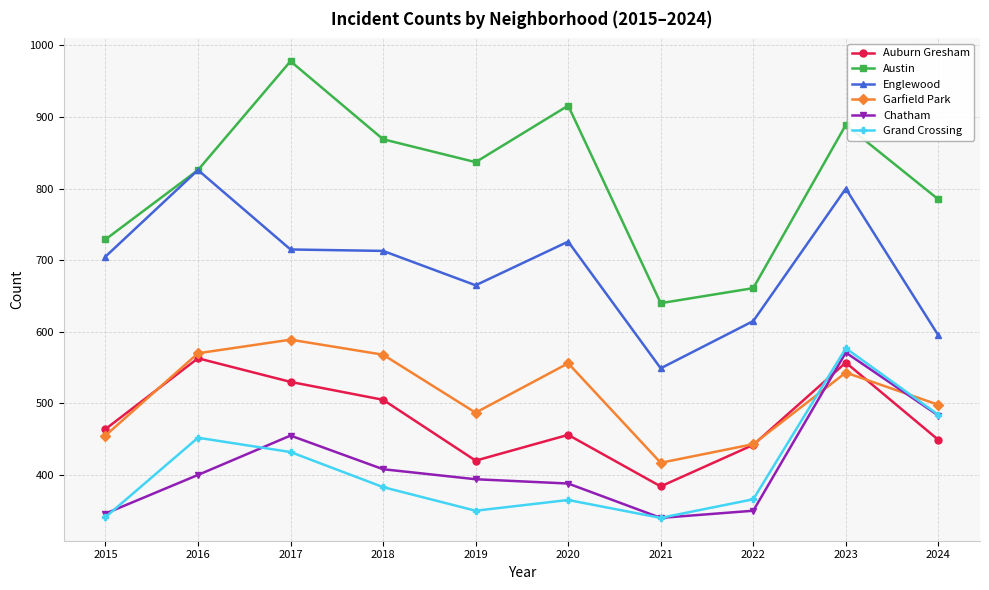

True or false: Austin and Chatham cross at least once.

False